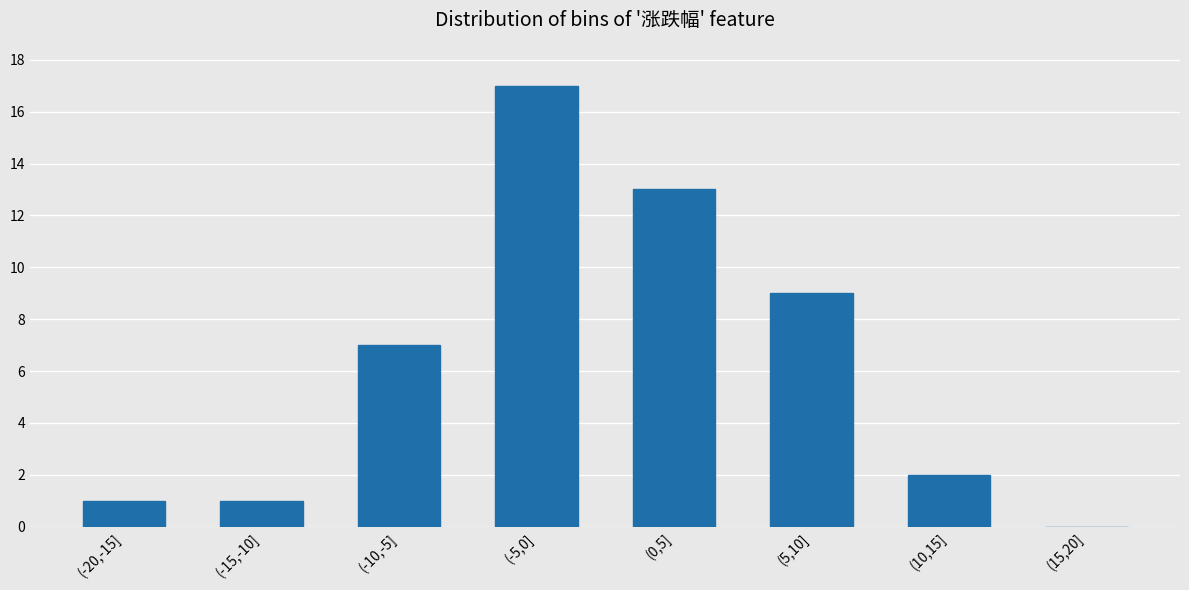

Reading left to right, extract all data points from this chart.

(-20,-15]=1	(-15,-10]=1	(-10,-5]=7	(-5,0]=17	(0,5]=13	(5,10]=9	(10,15]=2	(15,20]=0